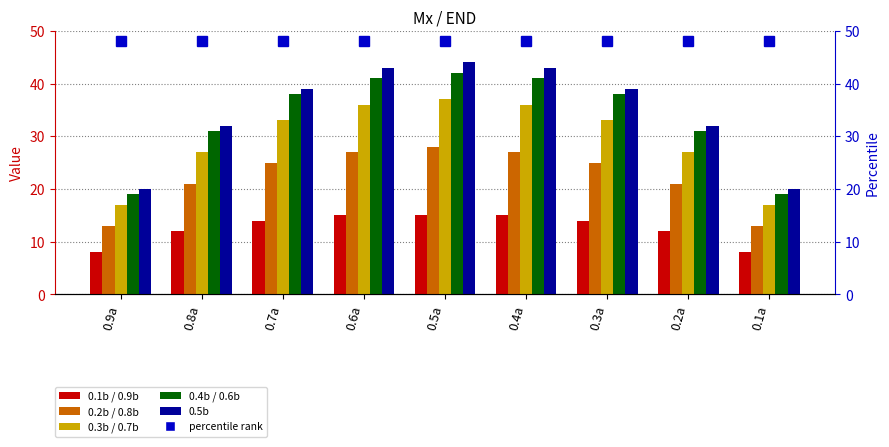

What is the label of the 3rd bar from the right?

0.3a